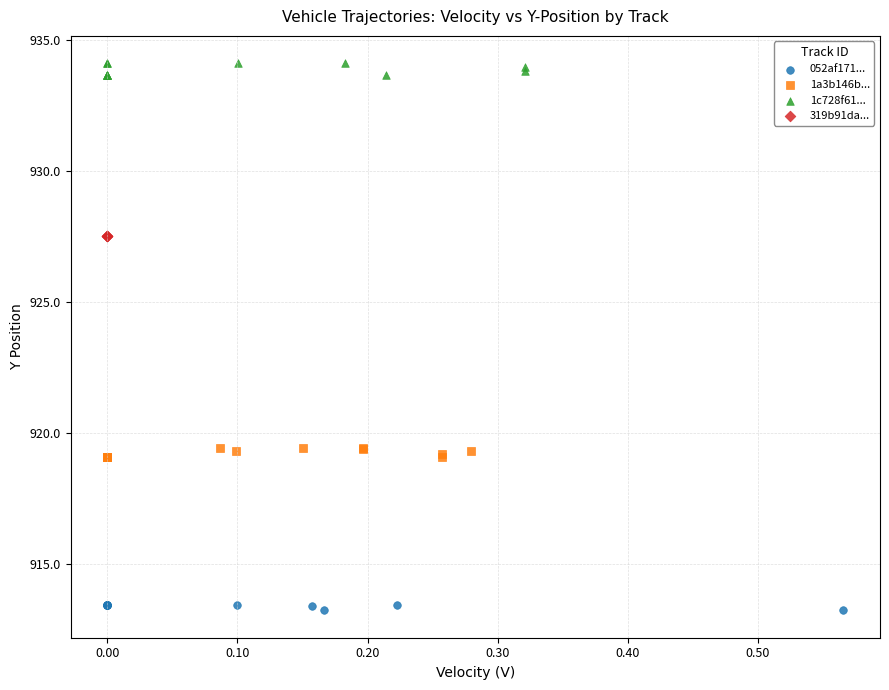

Which series contains the lowest Y value?

052af171...